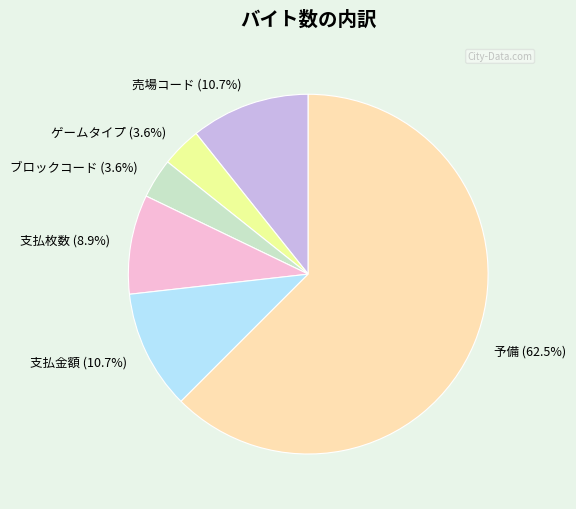

How many slices are in this pie chart?

6